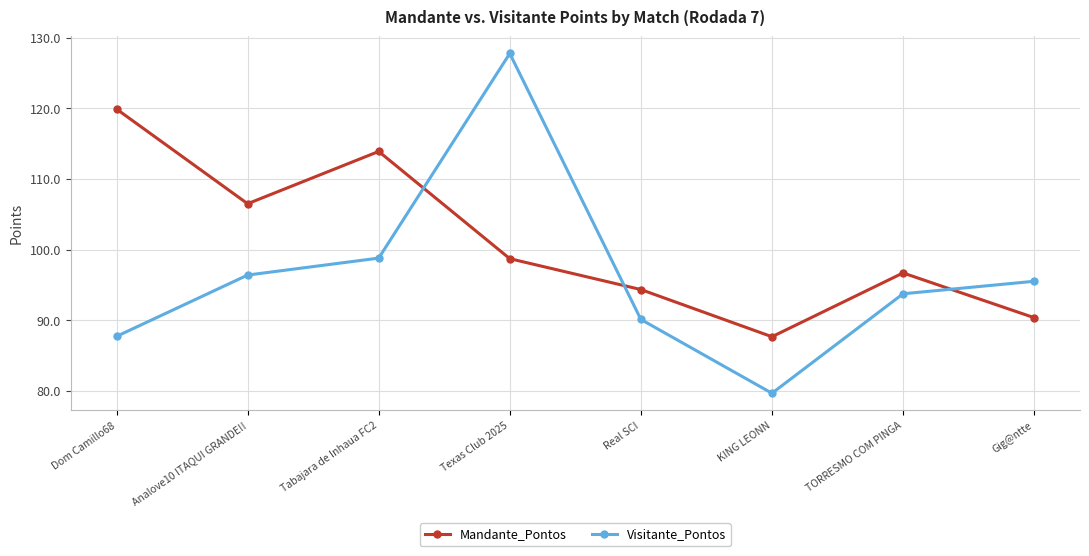

Rank the series by their average value, from lowest to highest.

Visitante_Pontos, Mandante_Pontos